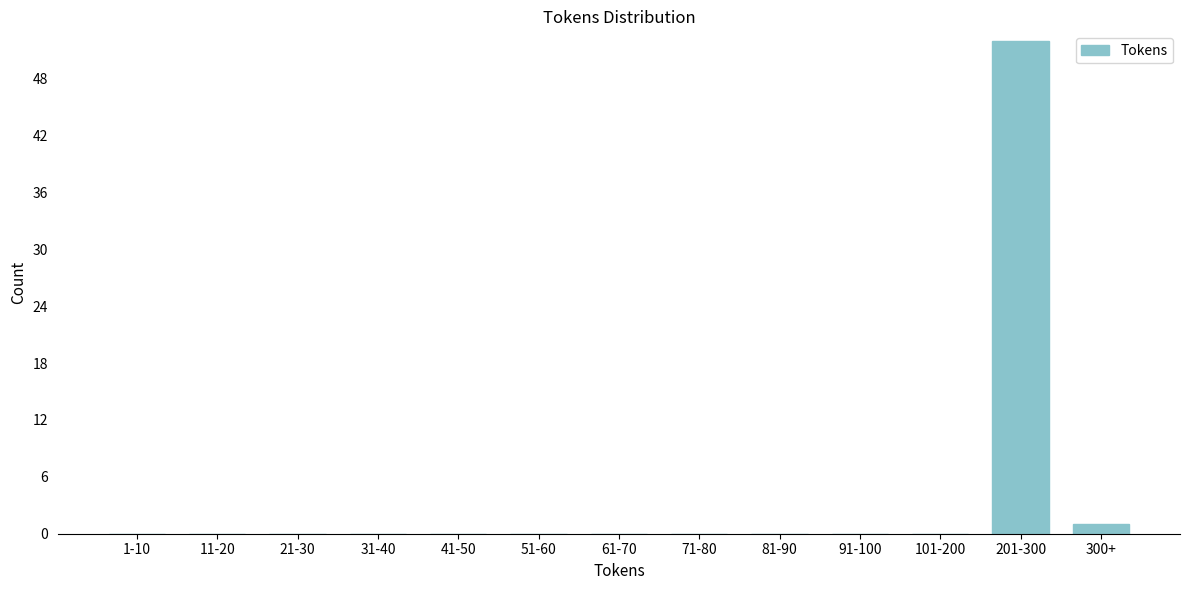

Reading left to right, list all the values displayed in this chart.

1-10=0	11-20=0	21-30=0	31-40=0	41-50=0	51-60=0	61-70=0	71-80=0	81-90=0	91-100=0	101-200=0	201-300=52	300+=1